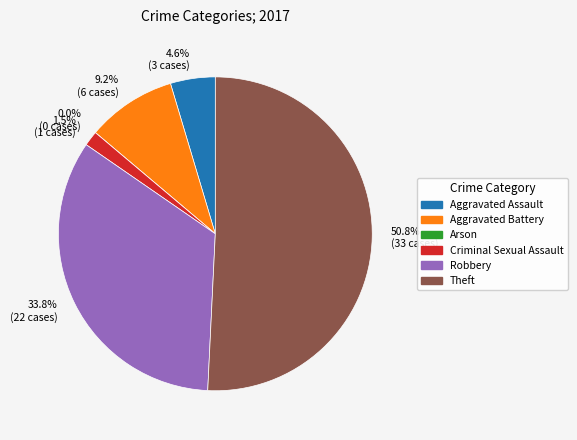

Combined, do Criminal Sexual Assault and Theft account for over 50%?

Yes